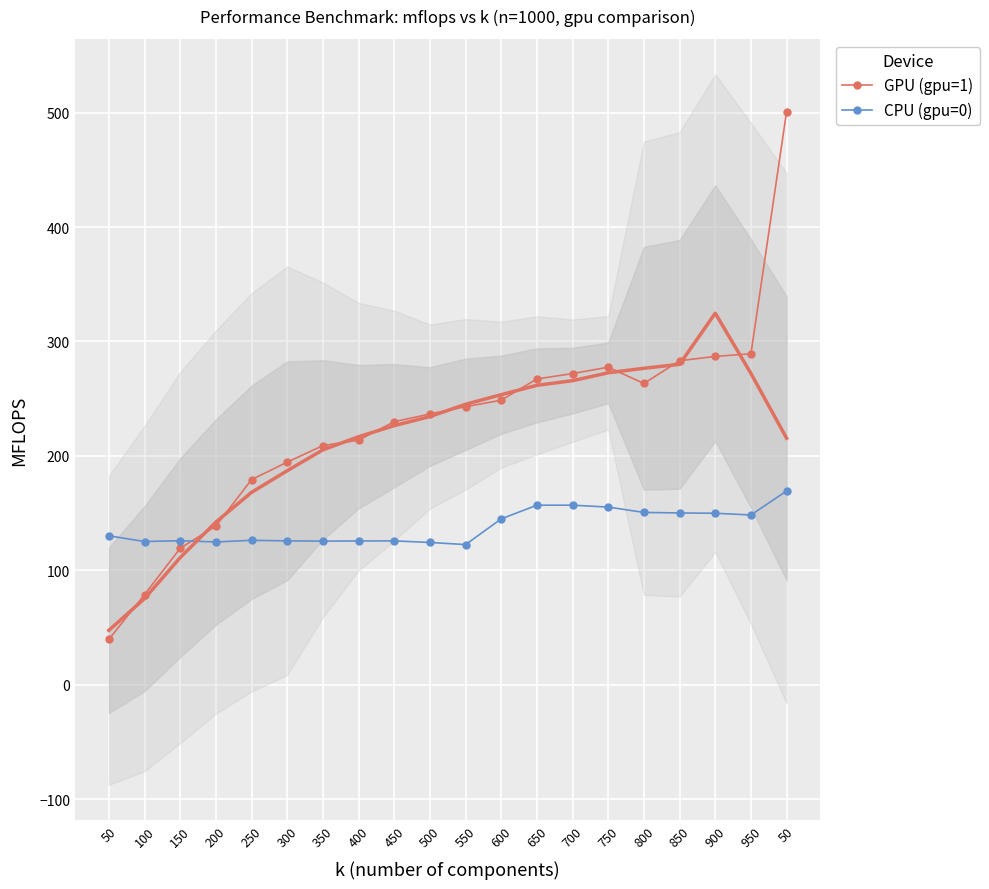

List the labels in order of CPU (gpu=0) value, largest first.

50, 700, 650, 750, 800, 850, 900, 950, 600, 50, 250, 150, 300, 450, 400, 350, 100, 200, 500, 550